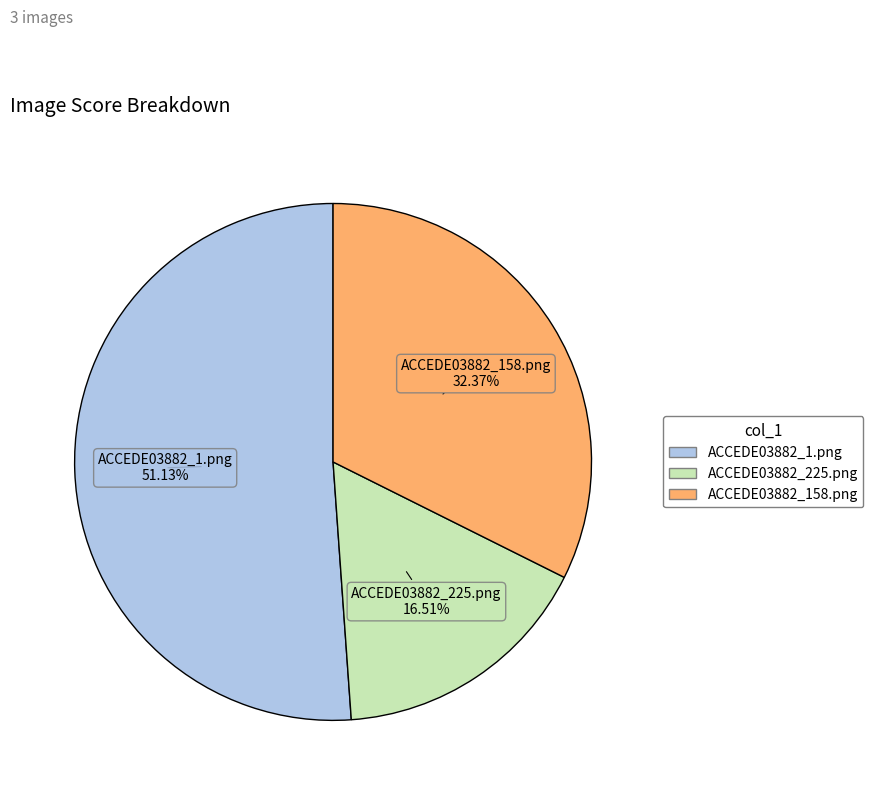

What is the majority slice?

ACCEDE03882_1.png